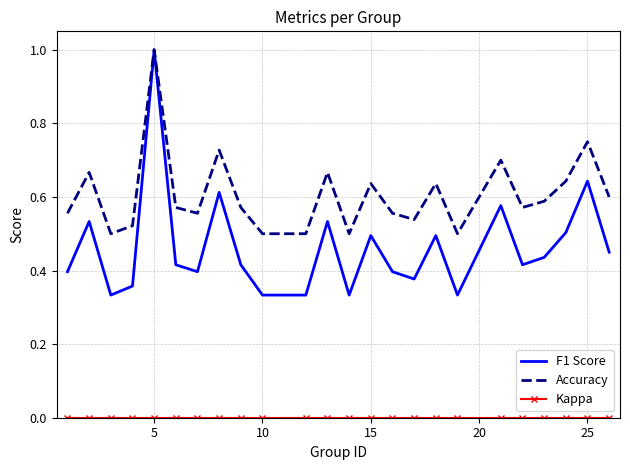

Which series has the largest range (max minus min)?

F1 Score